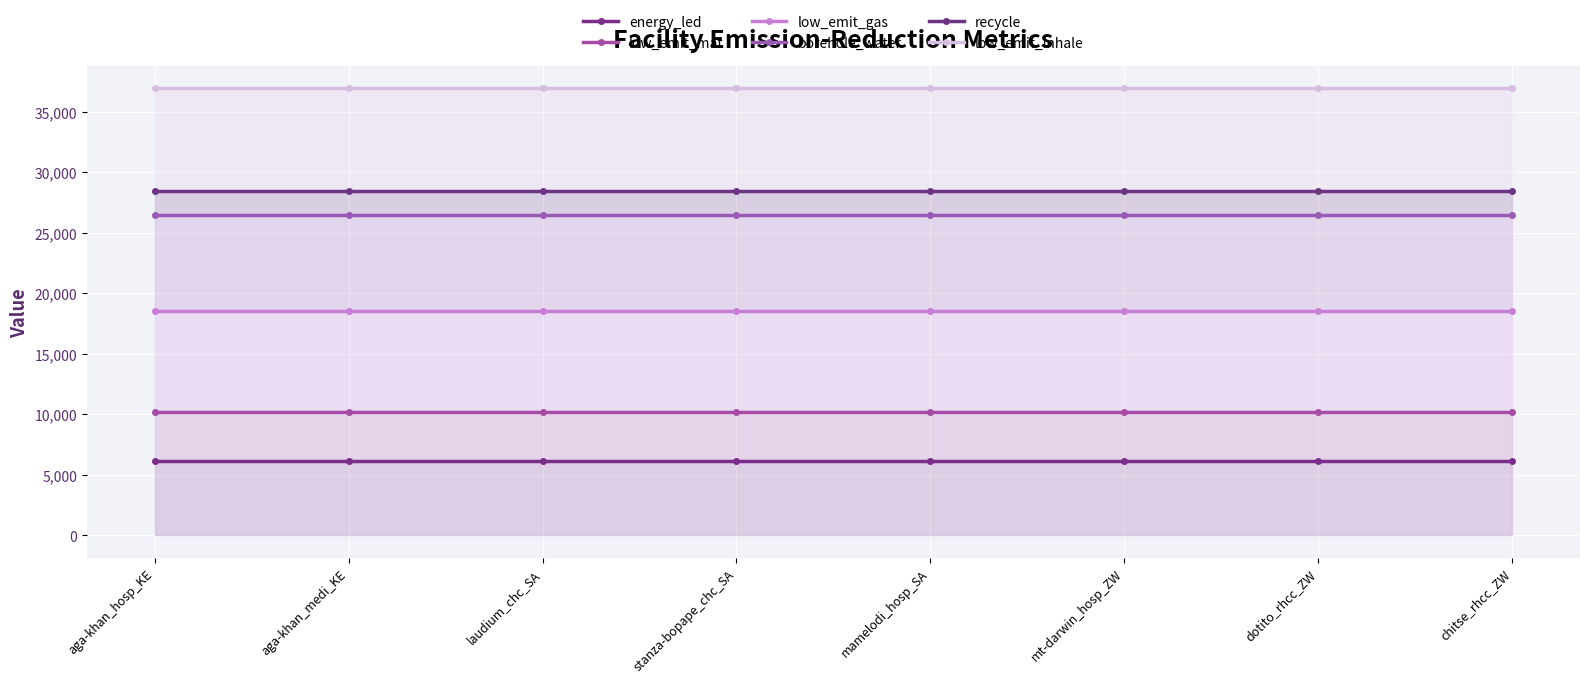

What is the sum of the recycle values at mt-darwin_hosp_ZW and chitse_rhcc_ZW?

56849.9